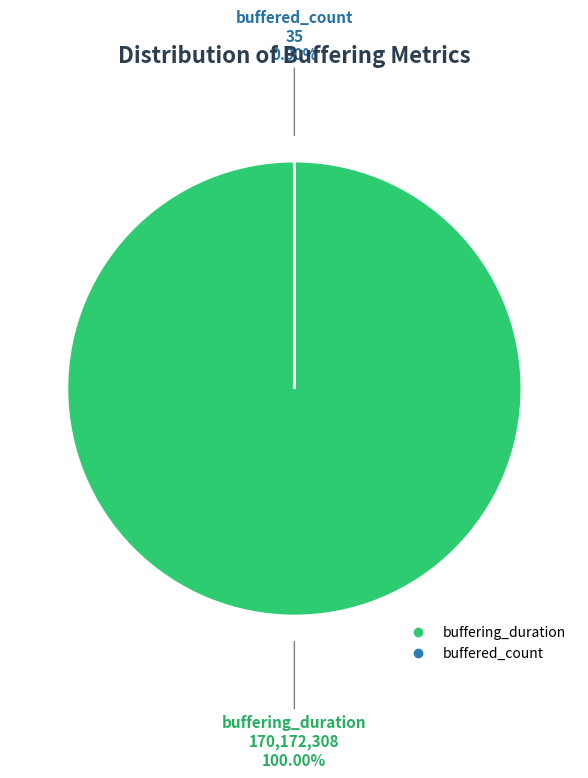

To the nearest percent, what is the difference between the largest and smallest slice percentages?

100%